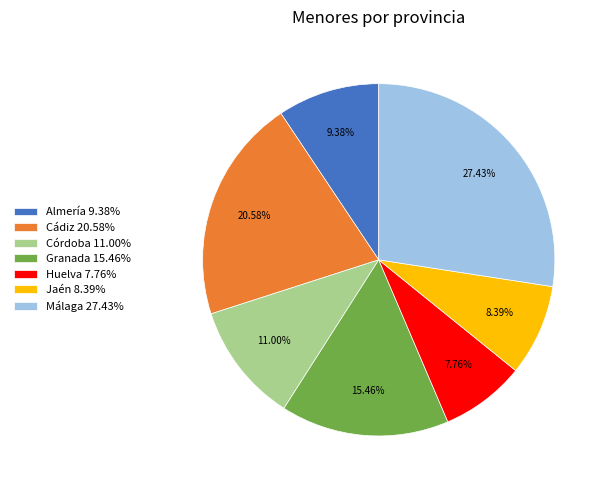

Does Huelva 7.76% account for over 50% of the chart?

No